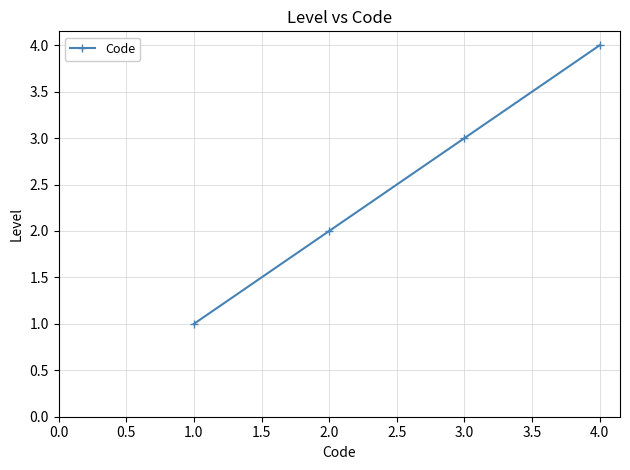

True or false: the data shows 2 at 1.0.

False